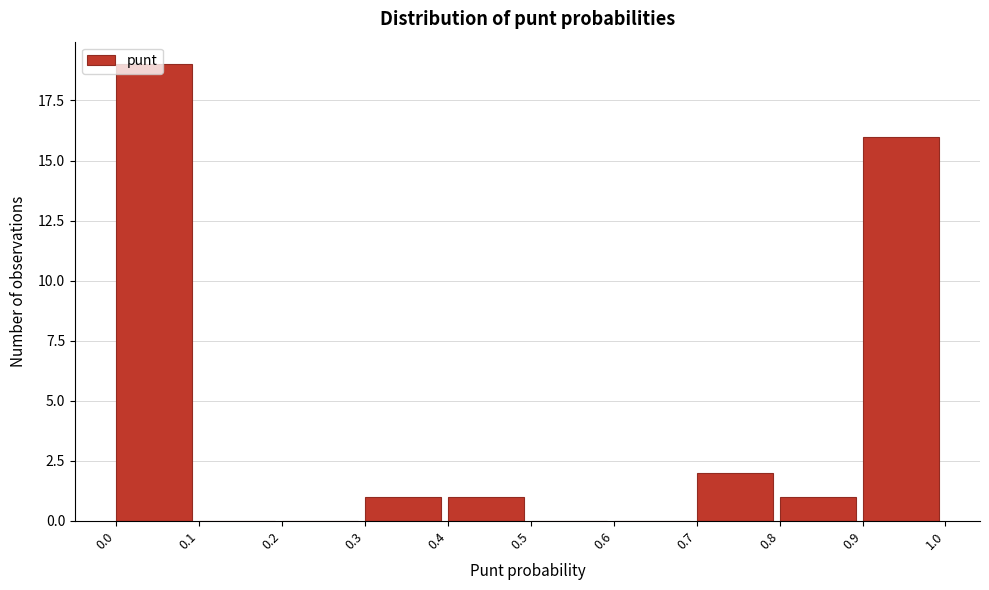

Which range on the x-axis has the tallest bar?

0.0 to 0.1